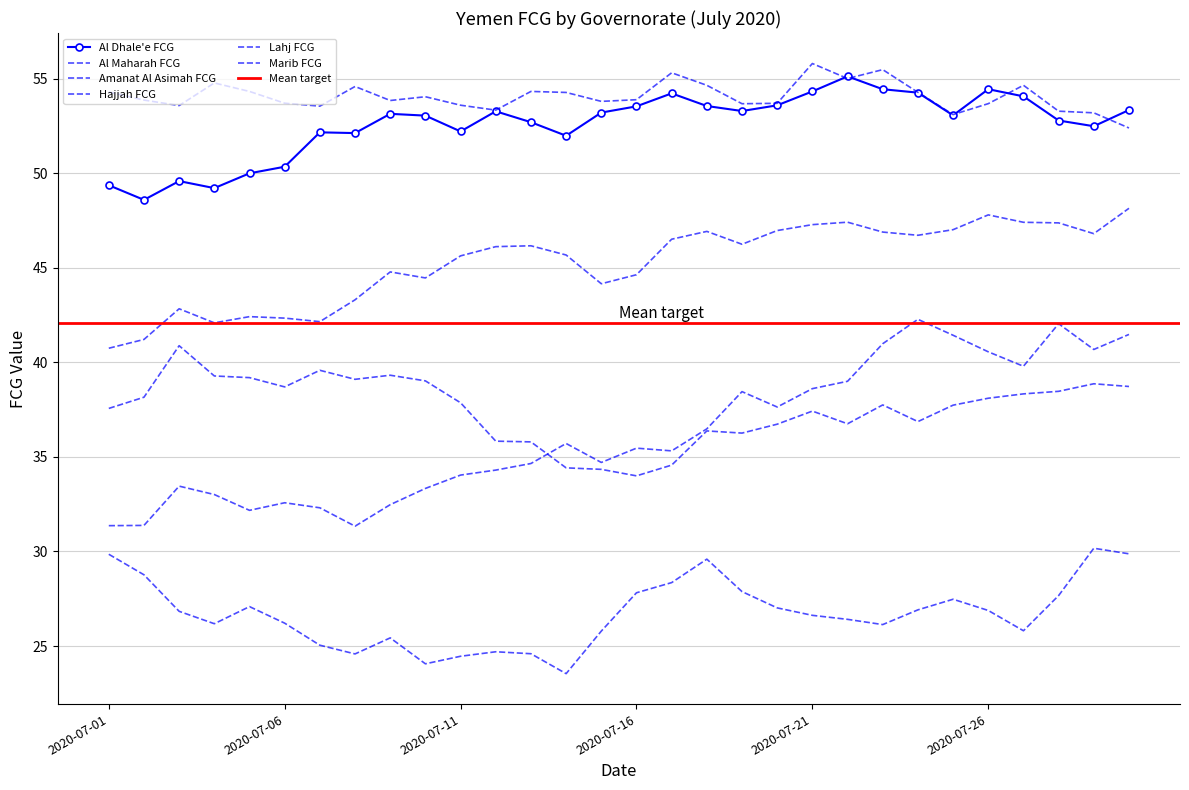

The Al Maharah FCG series shows 24.7 at 2020-07-12. True or false?

True